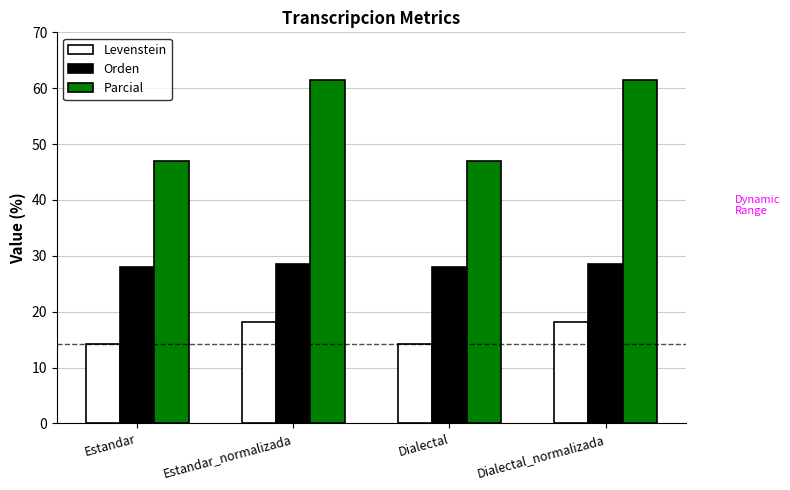

Rank the series by their maximum value, from highest to lowest.

Parcial, Orden, Levenstein